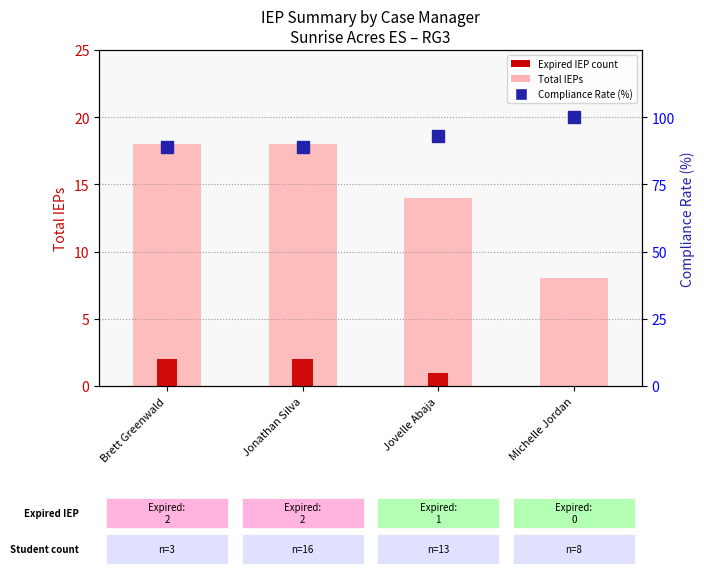

What is the difference between the maximum and minimum values in the Total IEPs series?

10.0